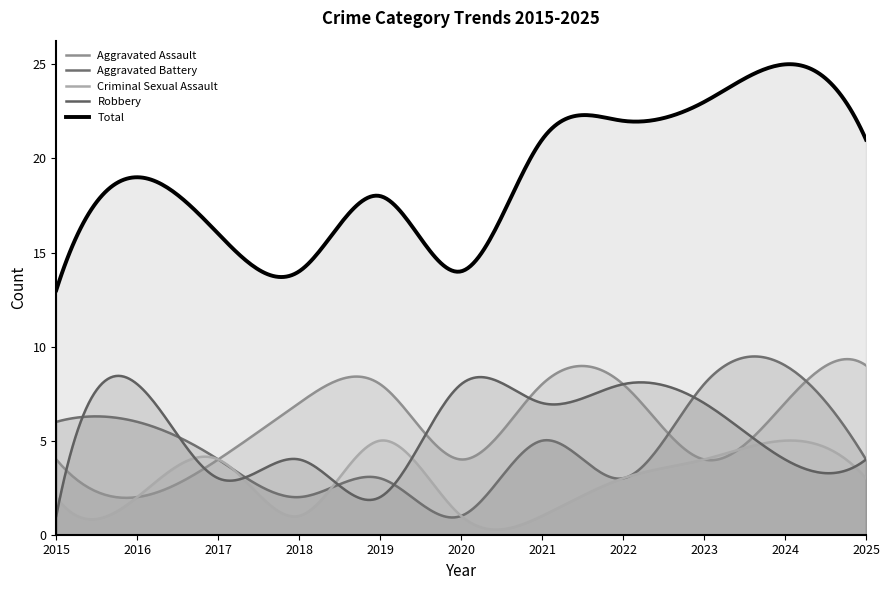

True or false: Robbery and Criminal Sexual Assault cross at least once.

True